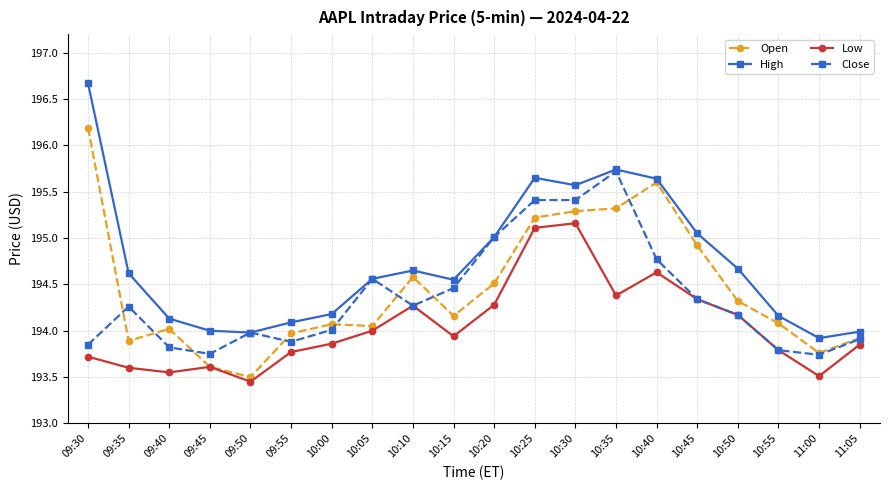

At which category does the chart reach its peak across all series?

09:30